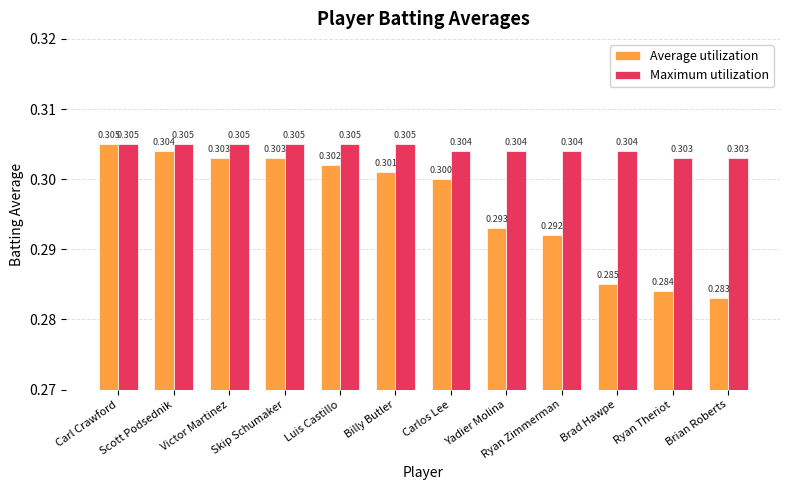

Is the value of Maximum utilization at Brian Roberts greater than the value of Average utilization at Brian Roberts?

Yes